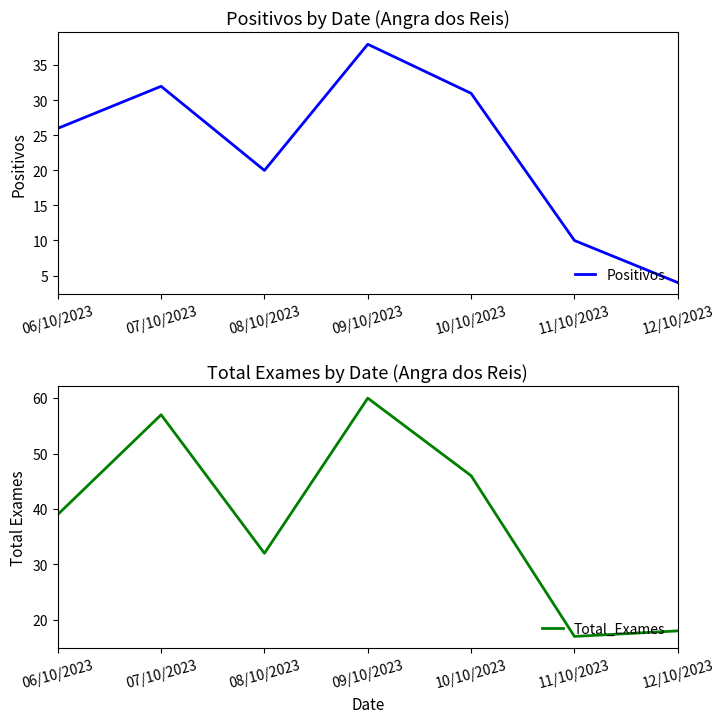

What is the label of the 2nd point from the right?

11/10/2023